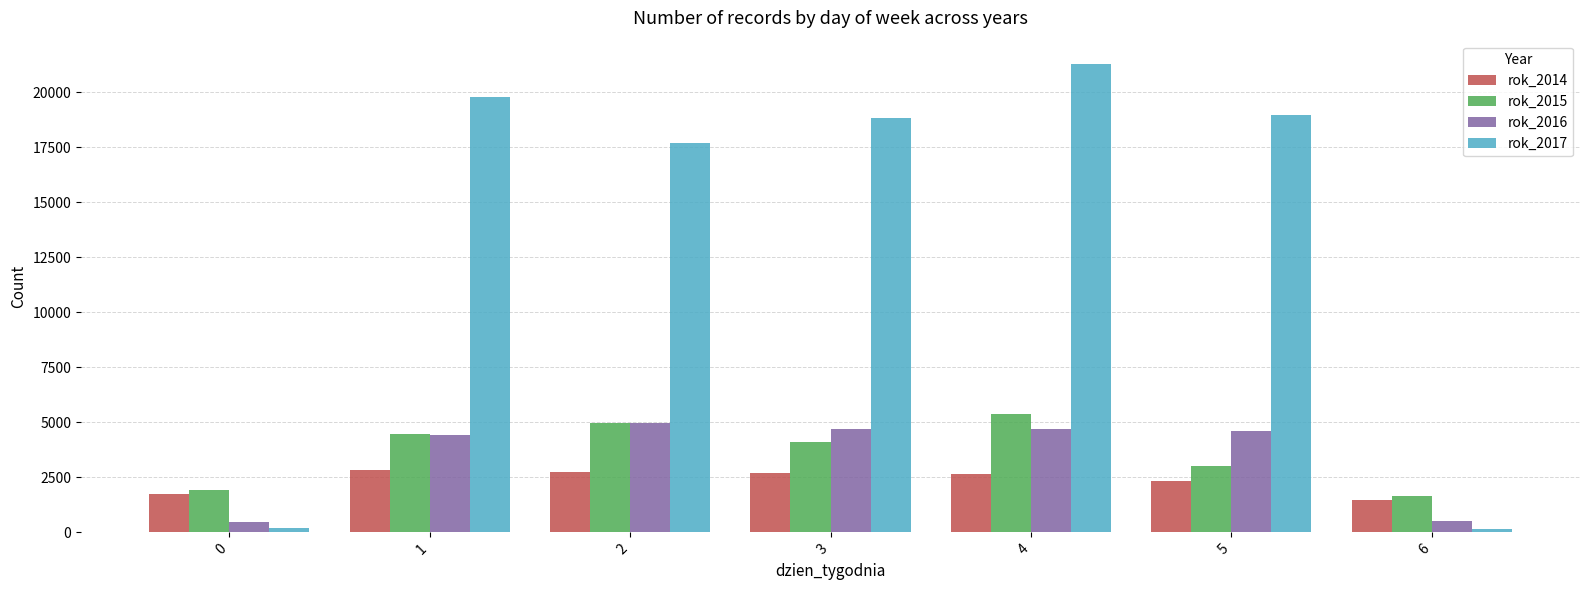

What is the total value across all series at 3?

30326